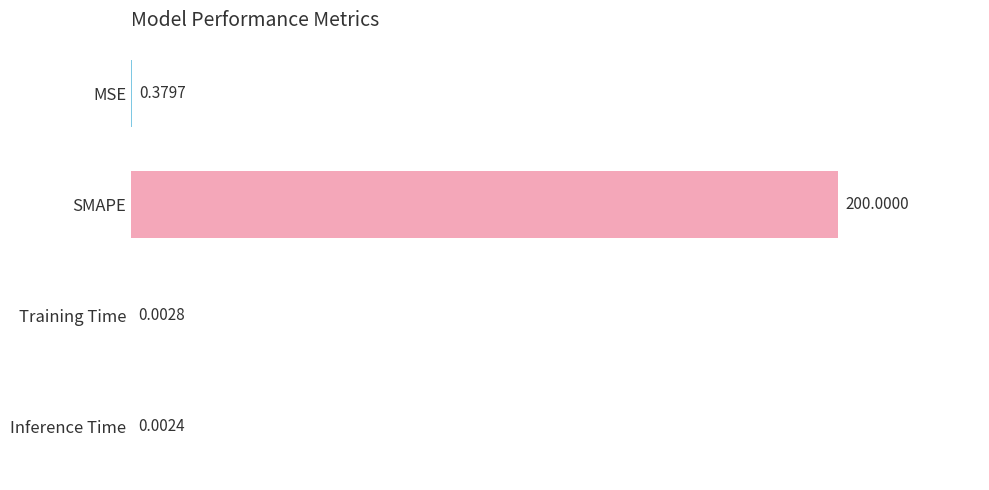

Where is the data nearest to the value 100?

MSE